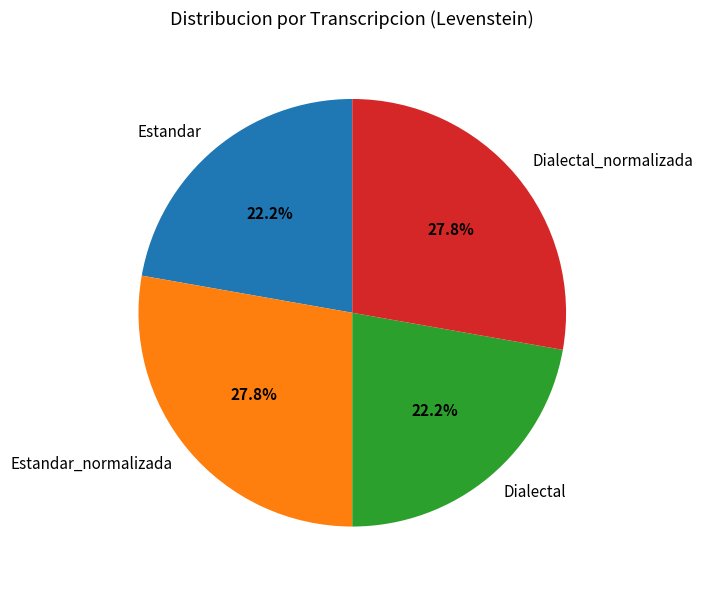

Combined, do Dialectal_normalizada and Estandar_normalizada account for over 50%?

Yes